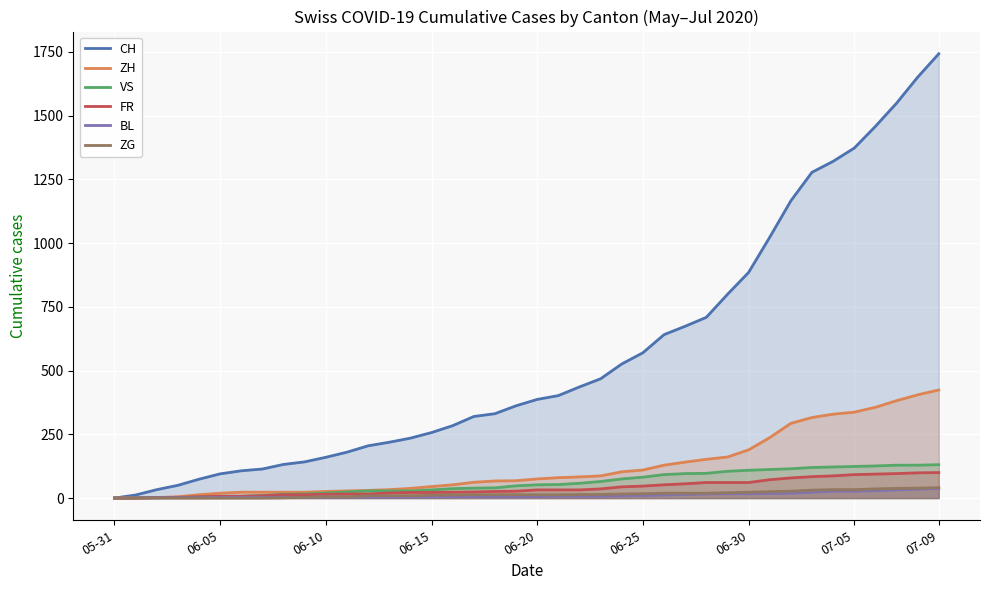

How many times do BL and ZH cross each other?

1